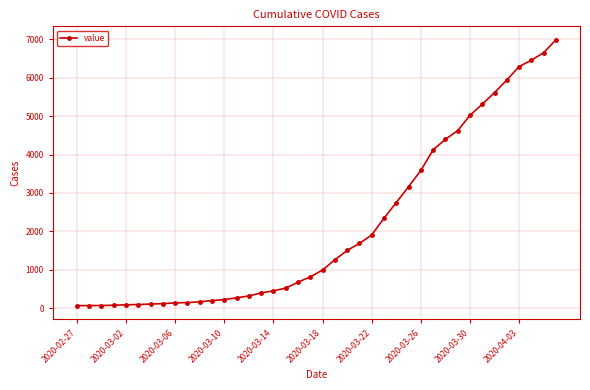

What is the greatest value displayed?

6994